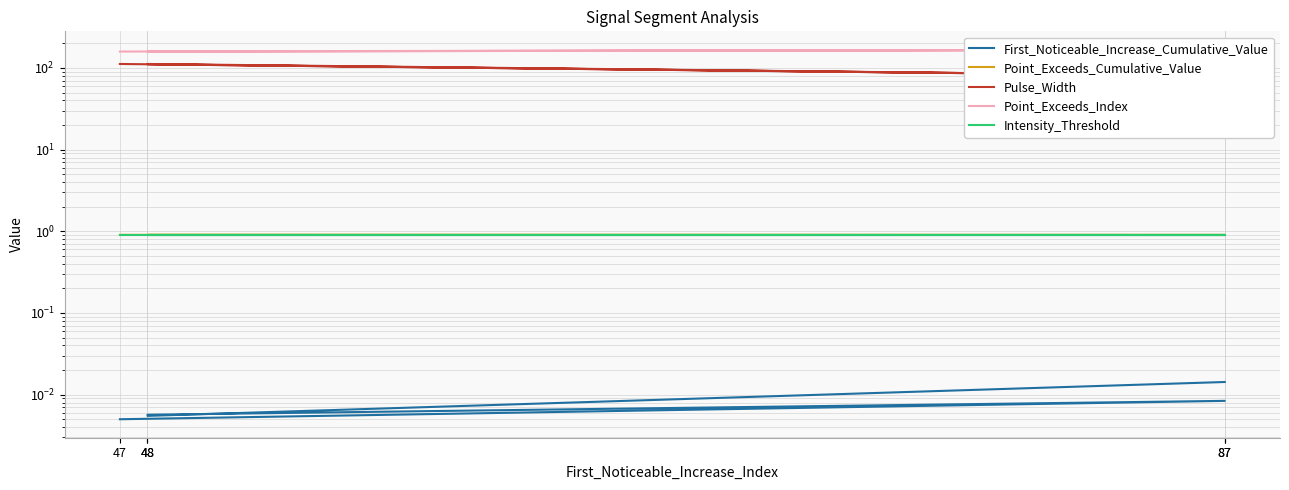

Reading left to right, transcribe all the data shown in this chart.

First_Noticeable_Increase_Cumulative_Value: 0.0	0.0	0.0	0.0	0.0
Point_Exceeds_Cumulative_Value: 0.9	0.9	0.9	0.9	0.9
Pulse_Width: 80.0	112.0	111.0	80.0	112.0
Point_Exceeds_Index: 167.0	160.0	159.0	167.0	159.0
Intensity_Threshold: 0.9	0.9	0.9	0.9	0.9